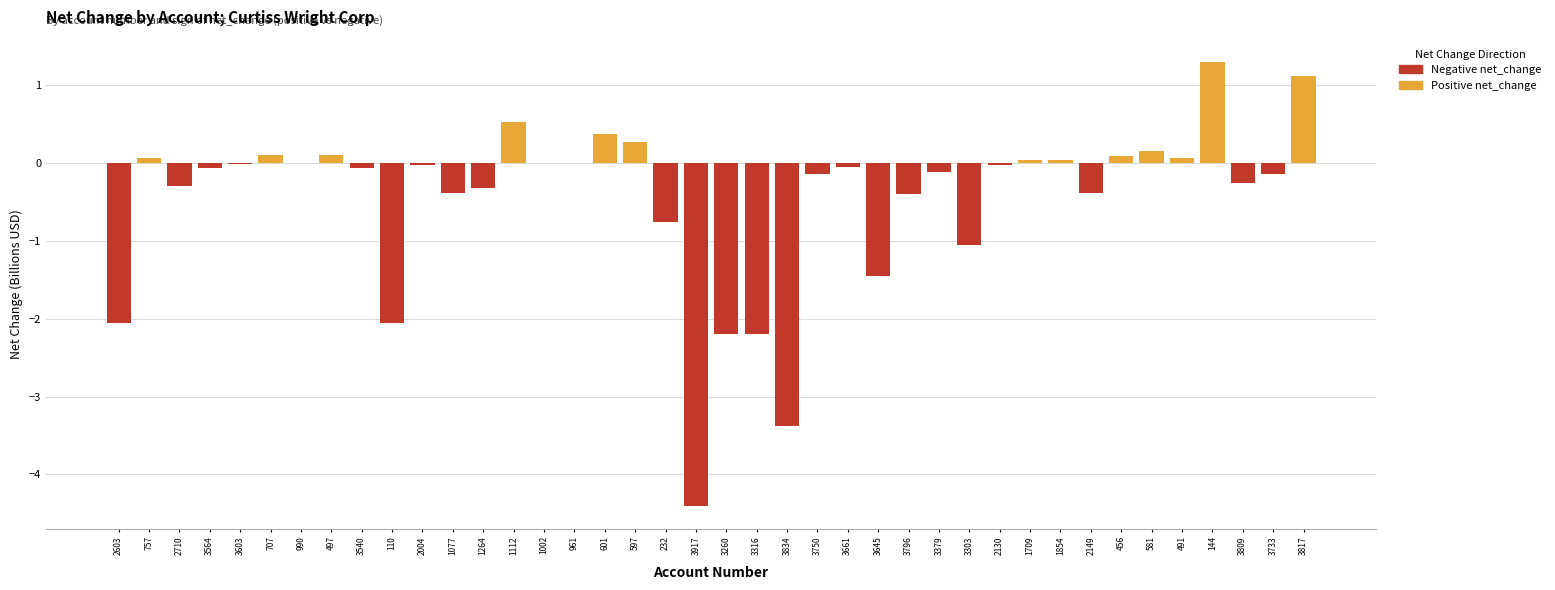

Rank the series at 3379 from highest to lowest value.

Positive net_change, Negative net_change